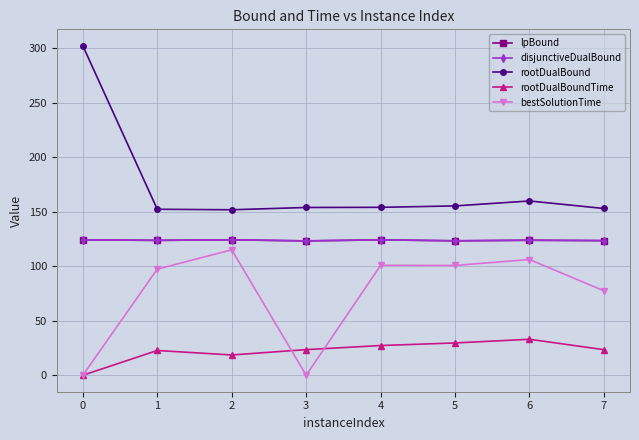

Is the value of rootDualBoundTime at 2 greater than the value of rootDualBound at 1?

No